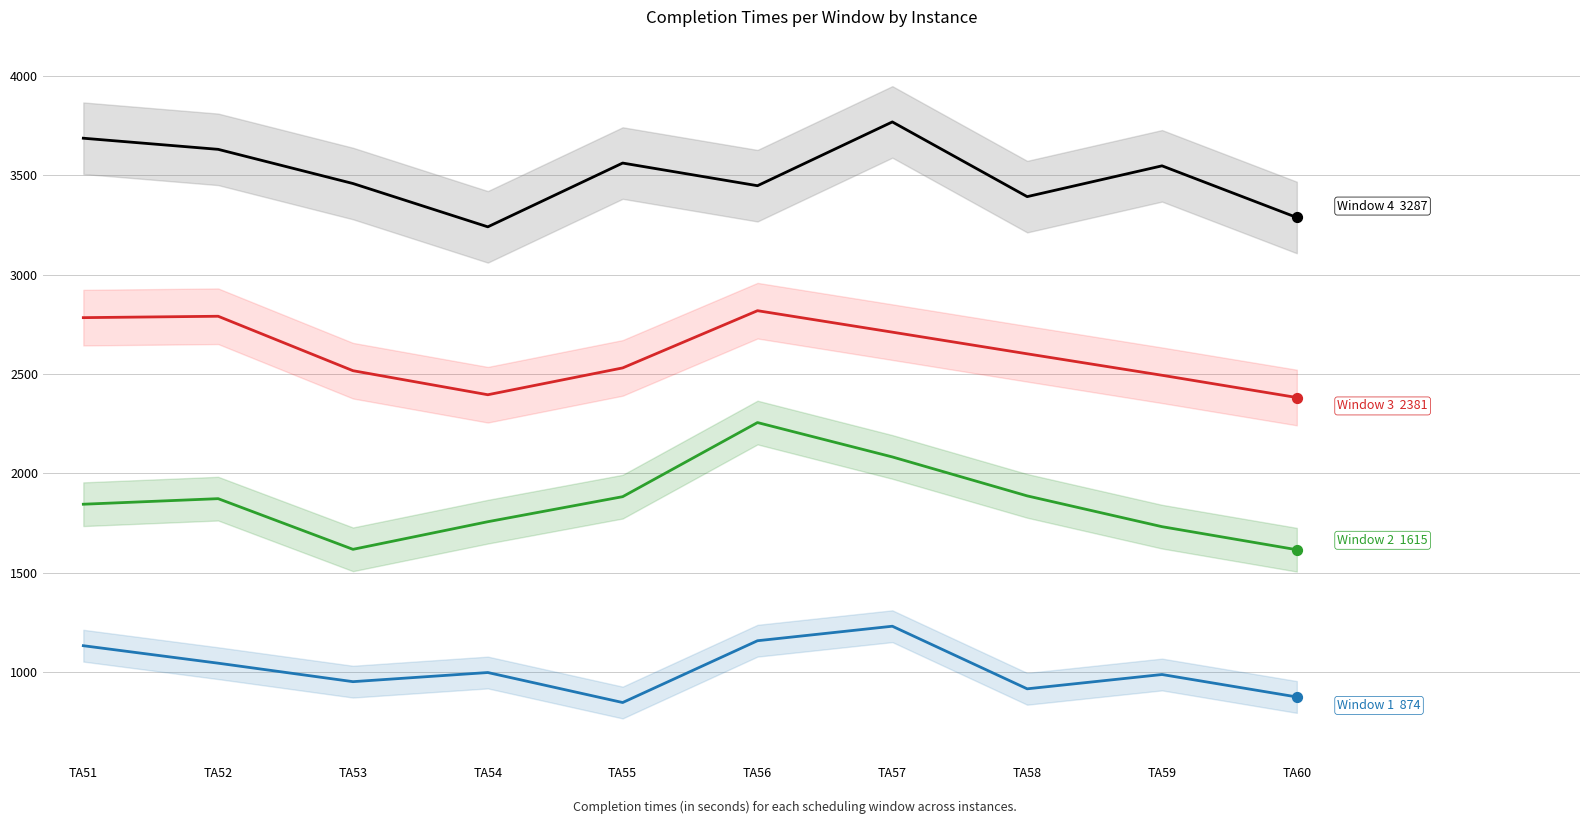

Which series has the largest Y range (max minus min)?

Window 2